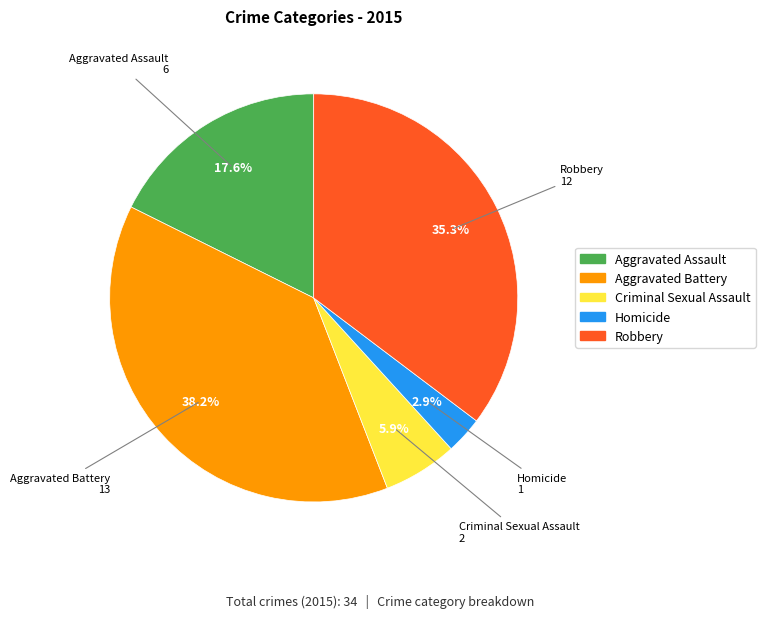

Which category has the biggest portion of the pie?

Aggravated Battery